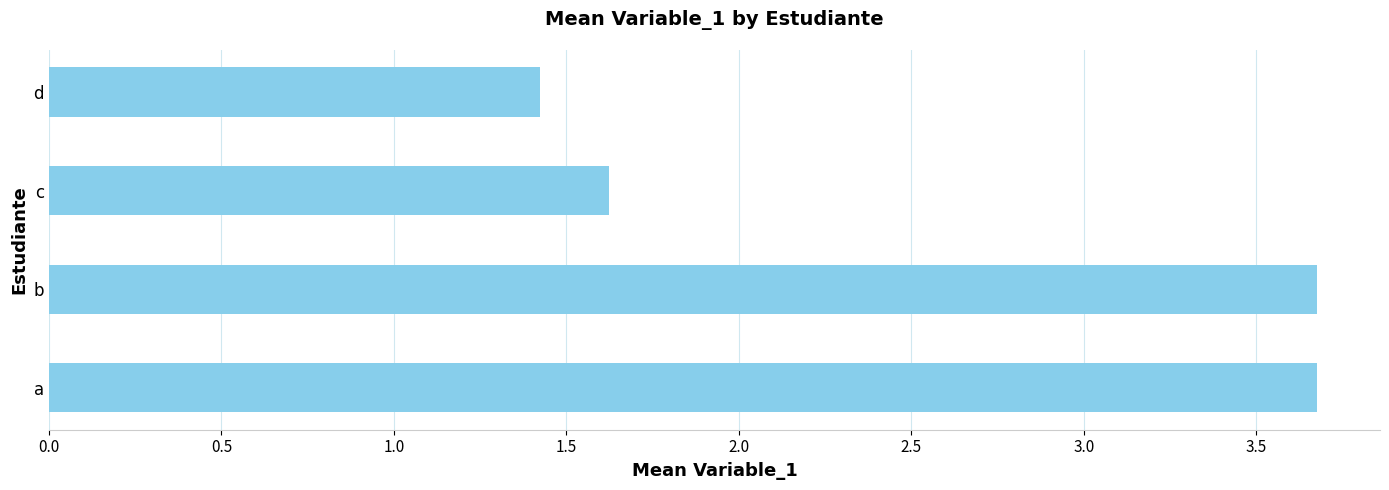

Which category has the lowest value across all series?

d